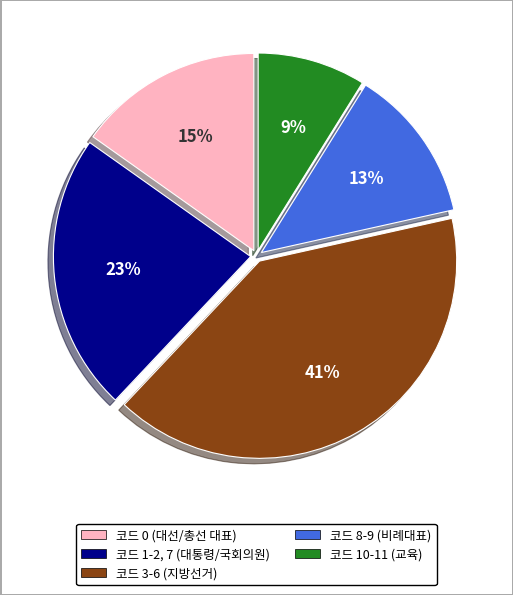

Does any single category account for the majority?

No